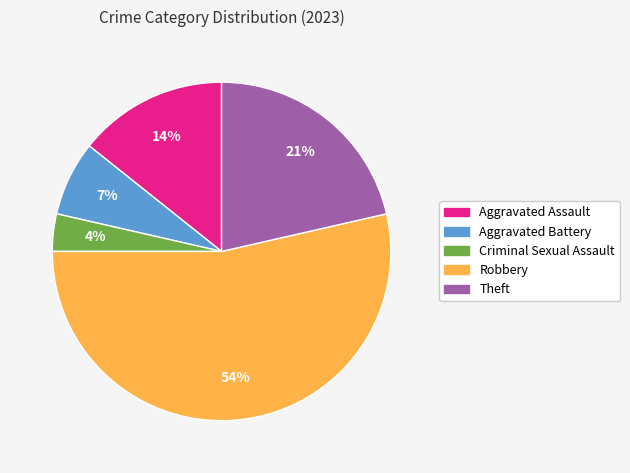

To the nearest percent, what is the difference between the largest and smallest slice percentages?

50%